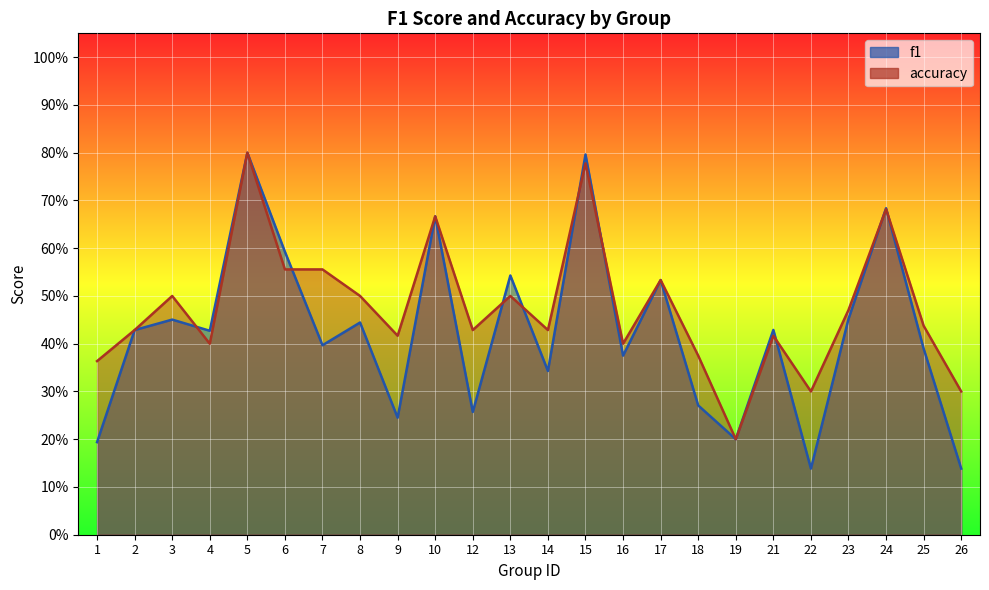

The accuracy series shows 1.2 at 24. True or false?

False